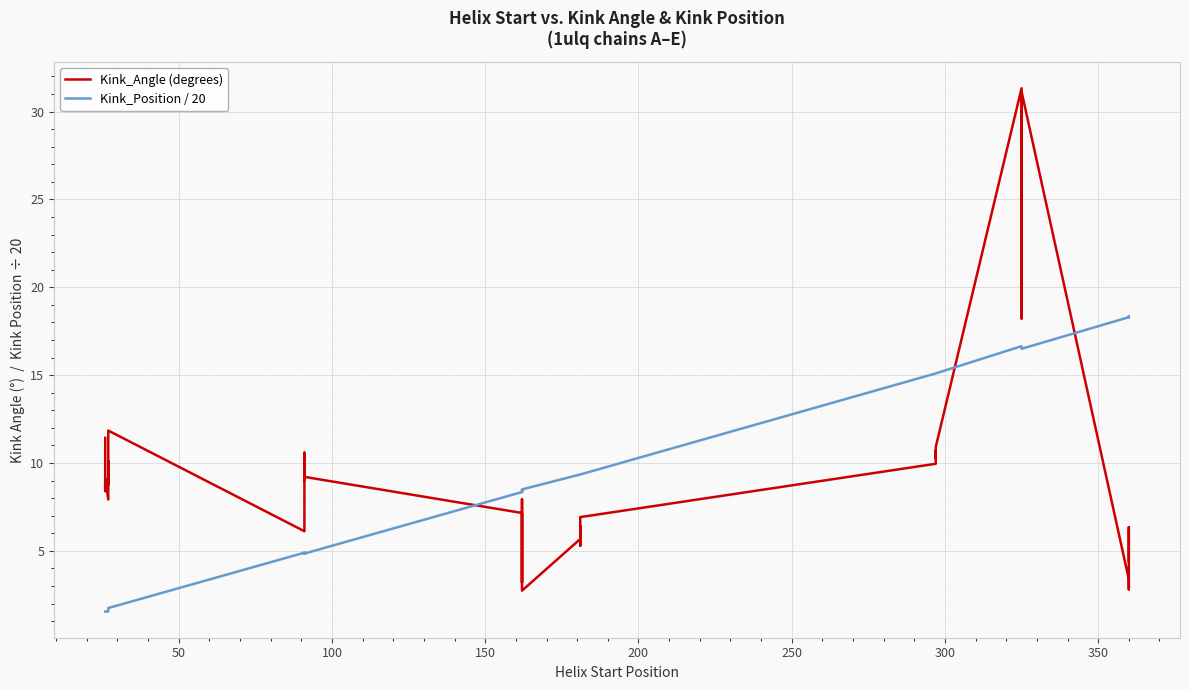

How many values in the Kink_Angle (degrees) series exceed 8?

22